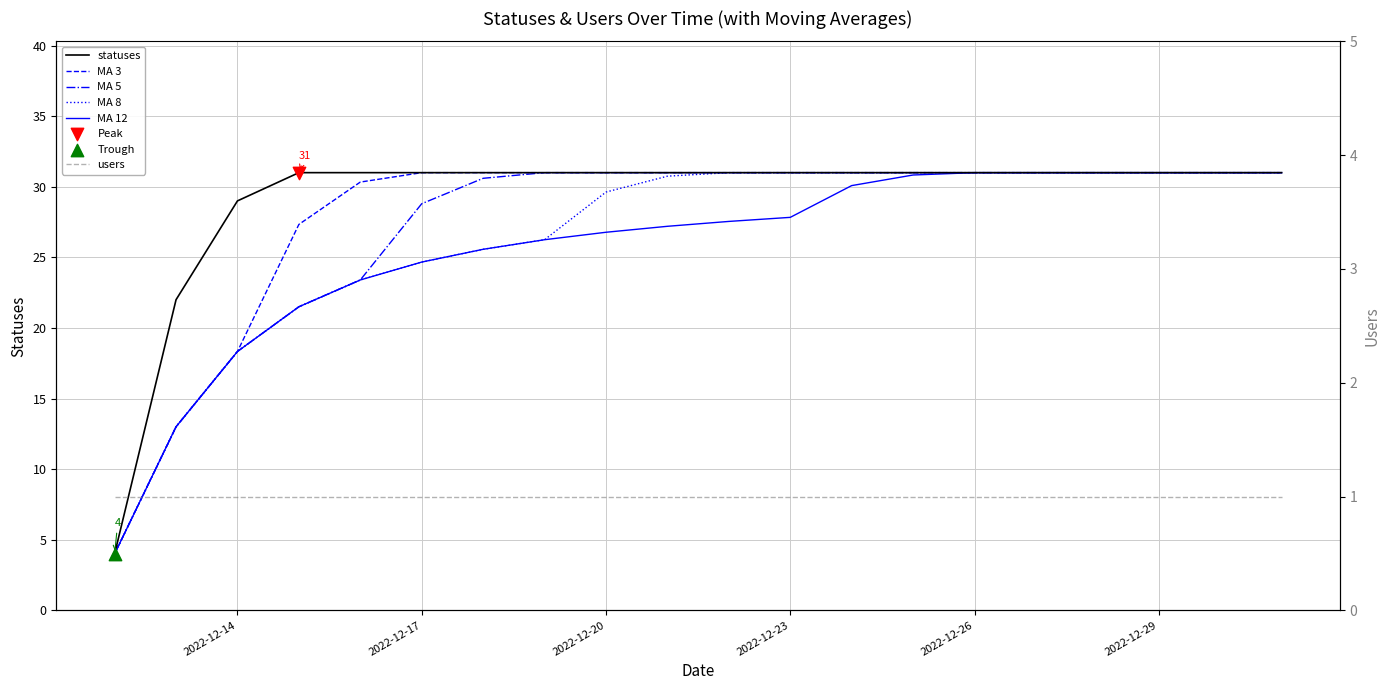

Which series has the largest total across all categories?

statuses